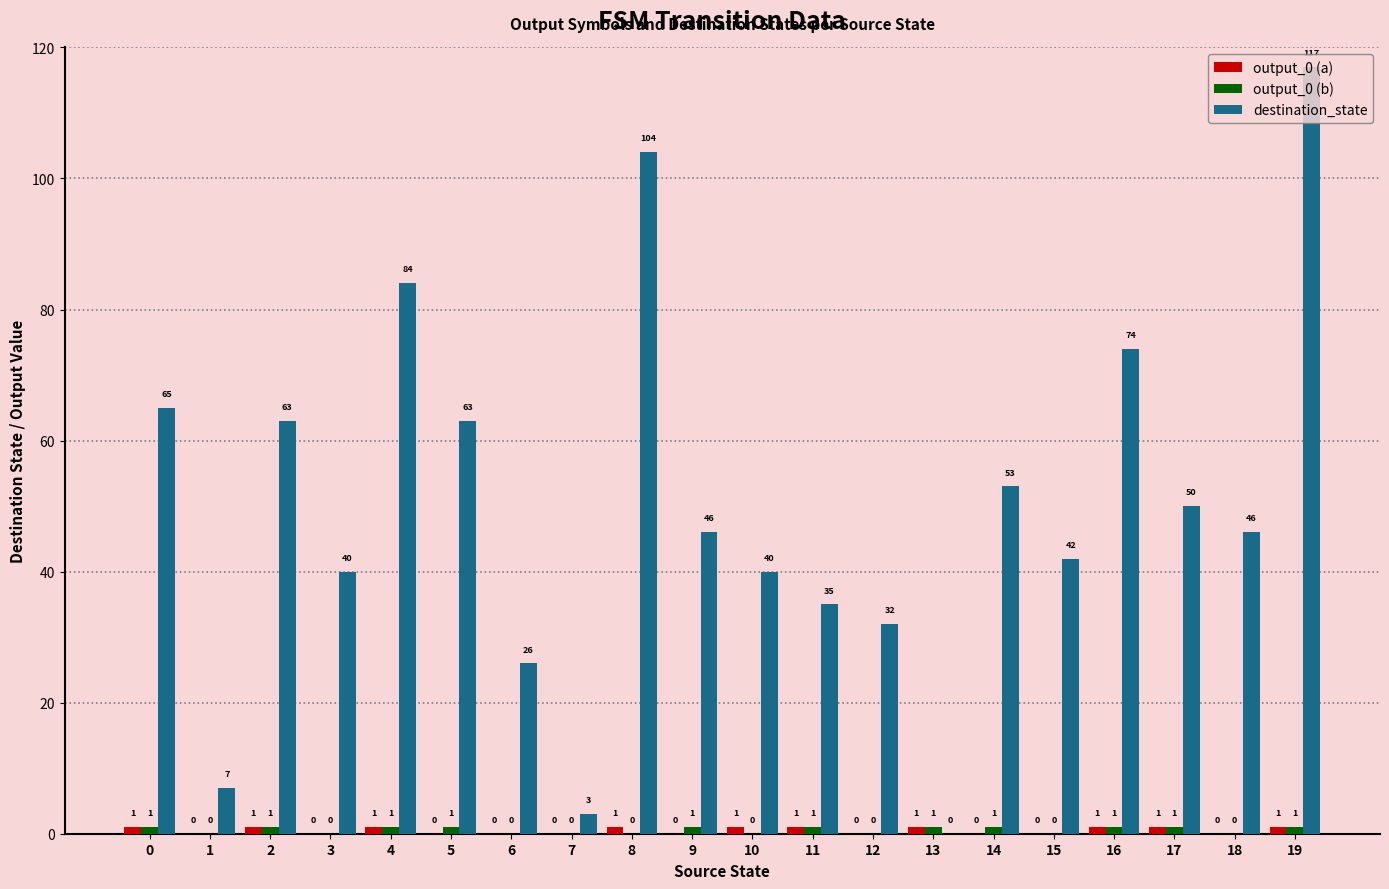

Which category has the highest value in the destination_state series?

19